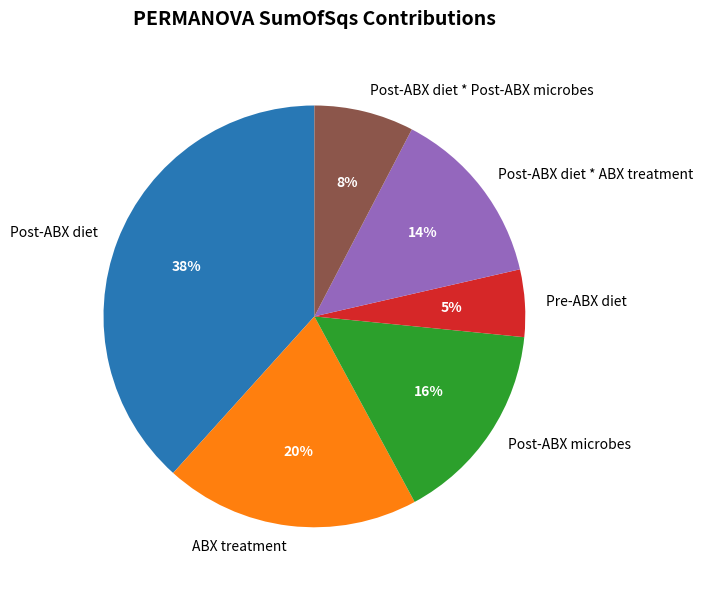

Rank the categories by value from lowest to highest.

Pre-ABX diet, Post-ABX diet * Post-ABX microbes, Post-ABX diet * ABX treatment, Post-ABX microbes, ABX treatment, Post-ABX diet